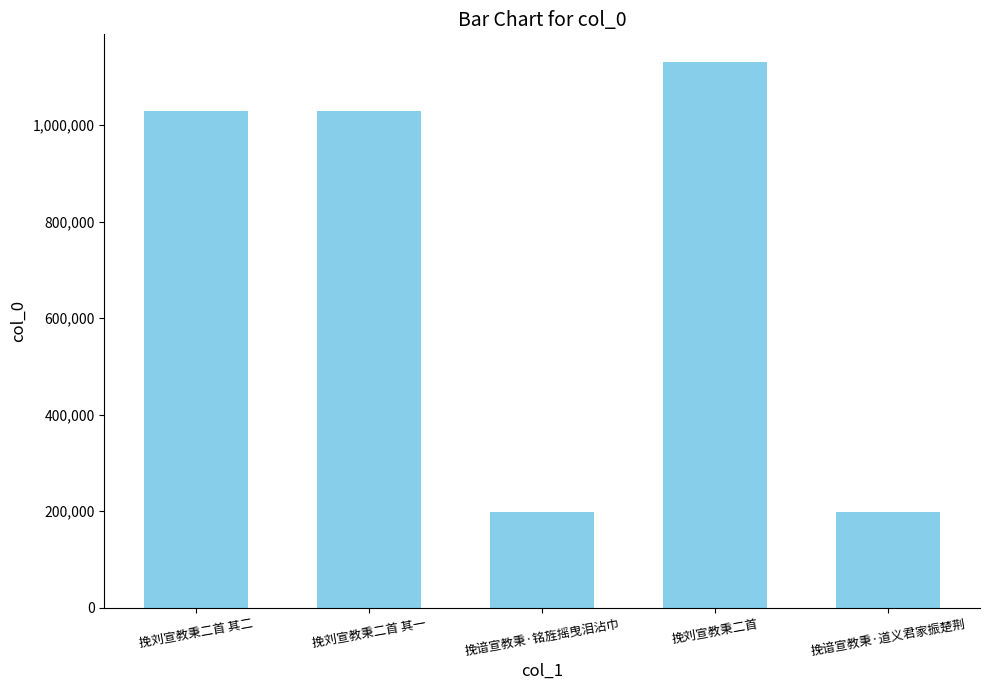

What is the change in value from 挽刘宣教秉二首 to 挽谙宣教秉·道义君家振楚荆?

-933145